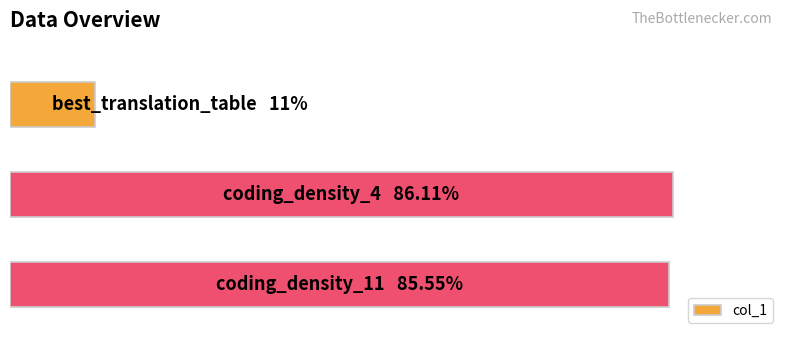

Are the bars horizontal?

Yes